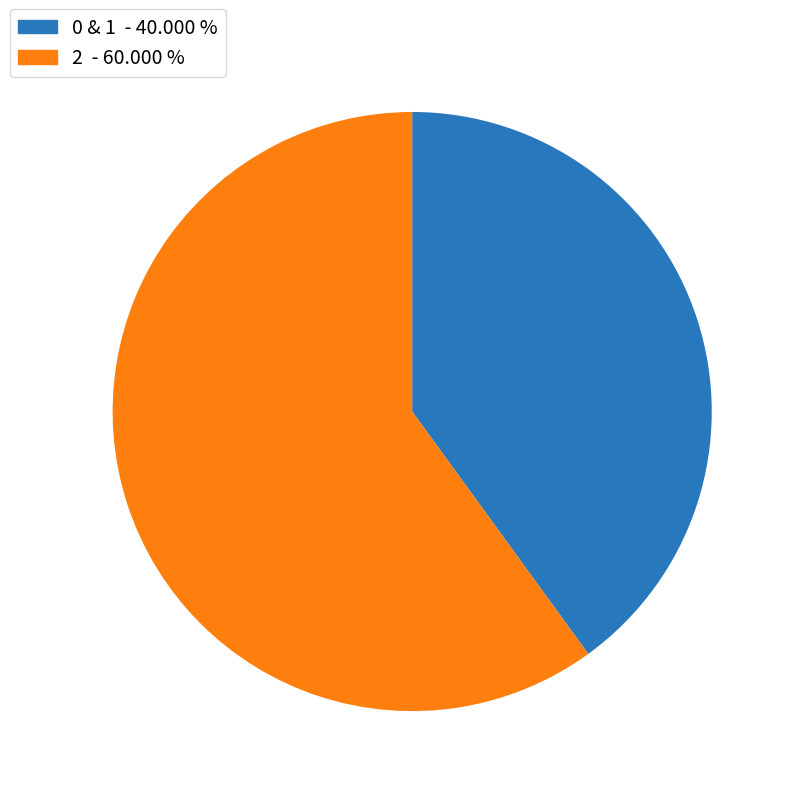

Is there any slice that represents more than half of the pie?

Yes